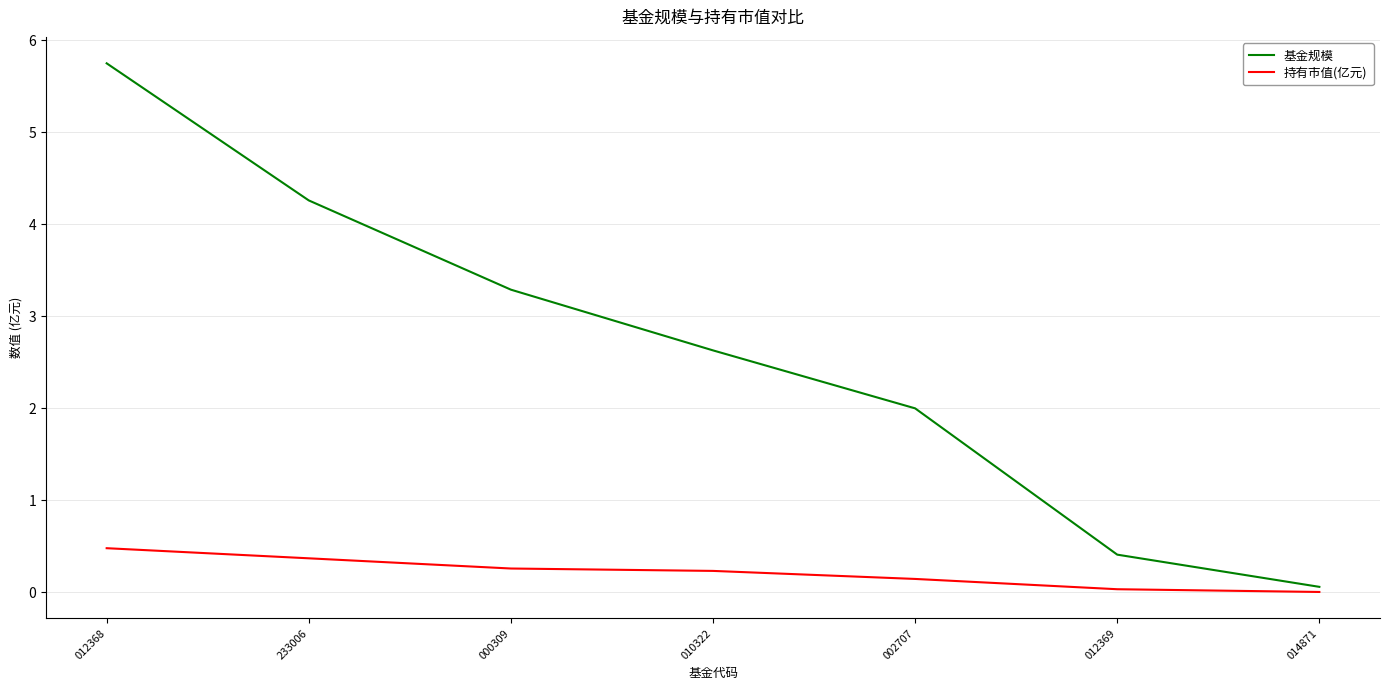

At how many categories does at least one series exceed 3?

3